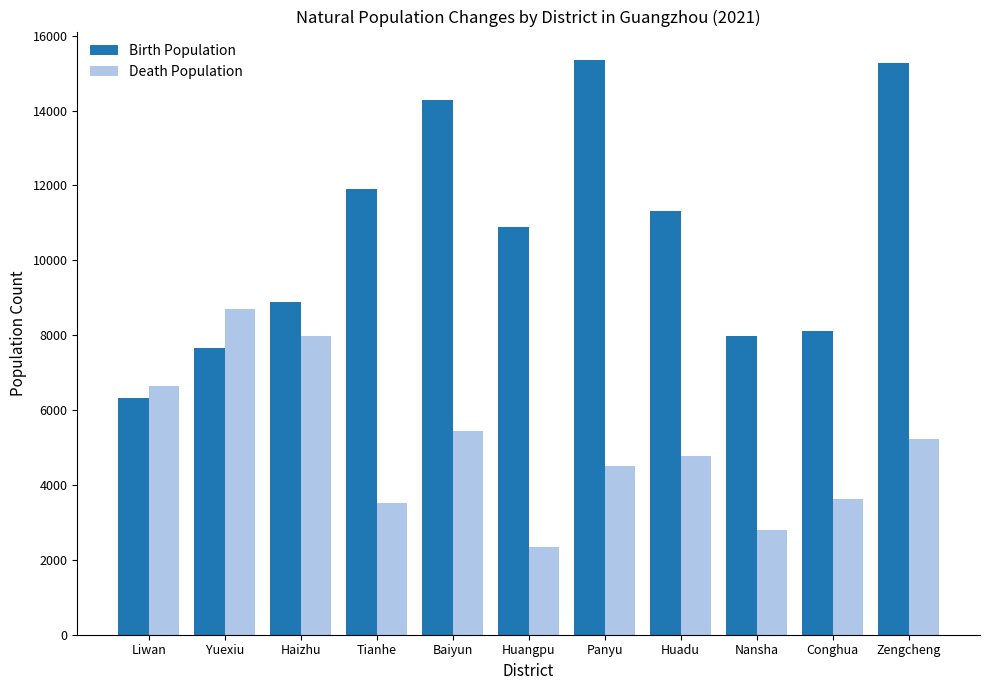

Are the bars grouped side by side (vs. stacked)?

Yes